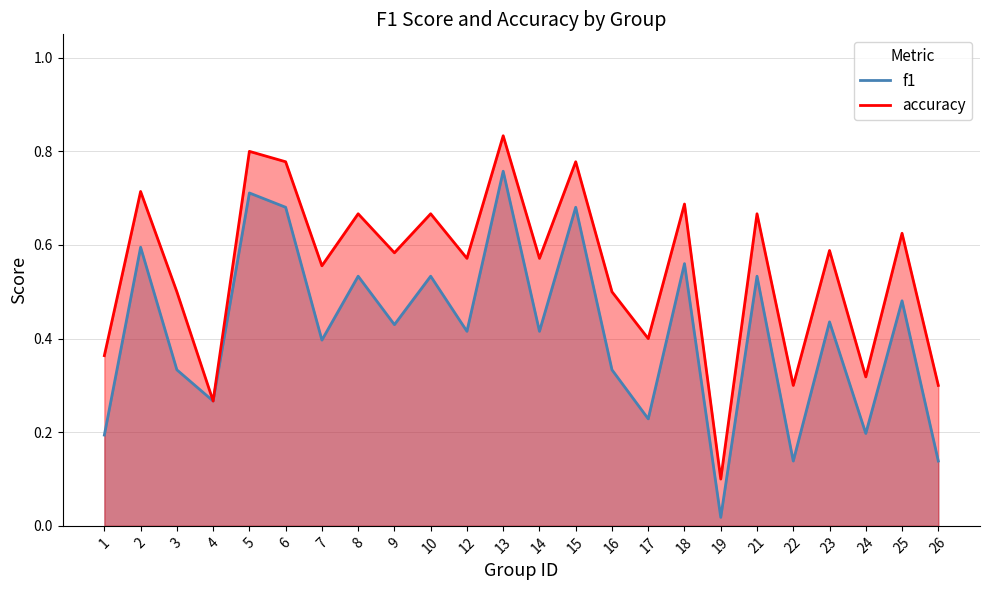

True or false: accuracy and f1 intersect in this chart.

False